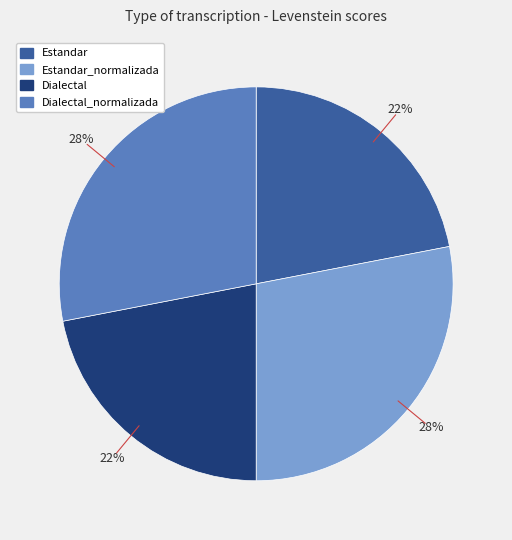

Does any single category account for the majority?

No